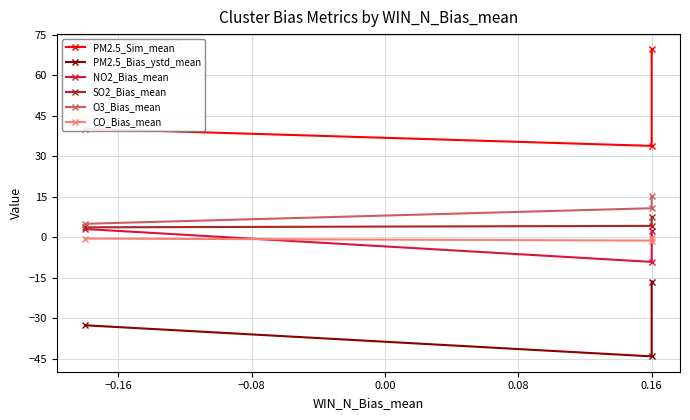

Does the chart have visible grid lines?

Yes